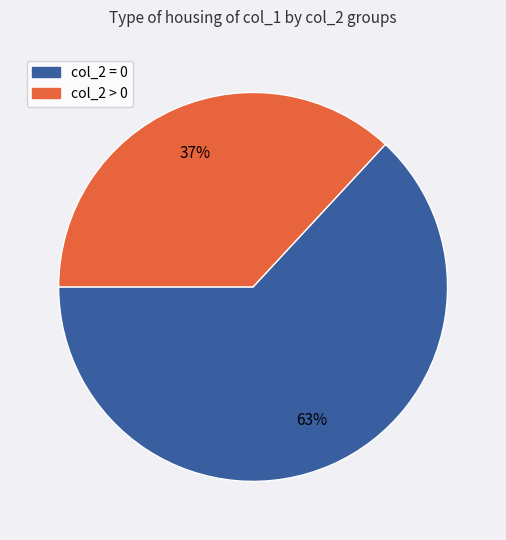

What percentage is the col_2 > 0 slice, to the nearest percent?

37%